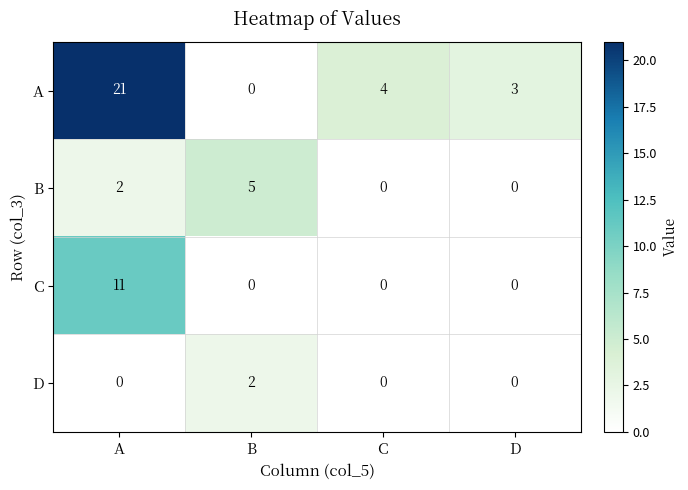

What is the total value across all series at B?

7